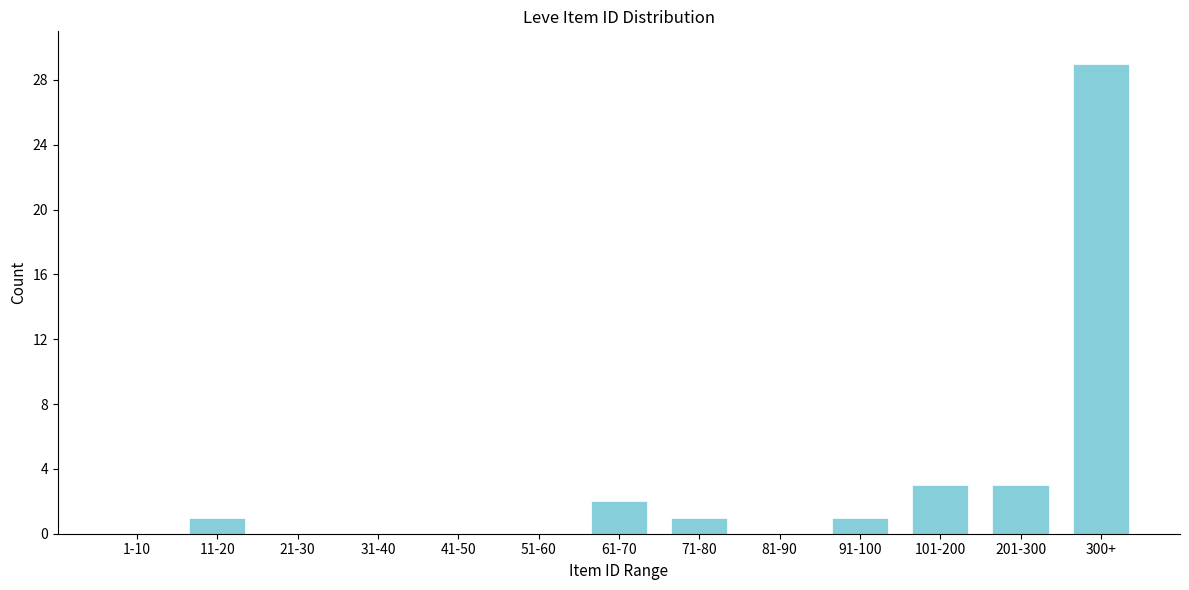

Reading right to left, what are all the values shown in this chart?

300+=29	201-300=3	101-200=3	91-100=1	81-90=0	71-80=1	61-70=2	51-60=0	41-50=0	31-40=0	21-30=0	11-20=1	1-10=0